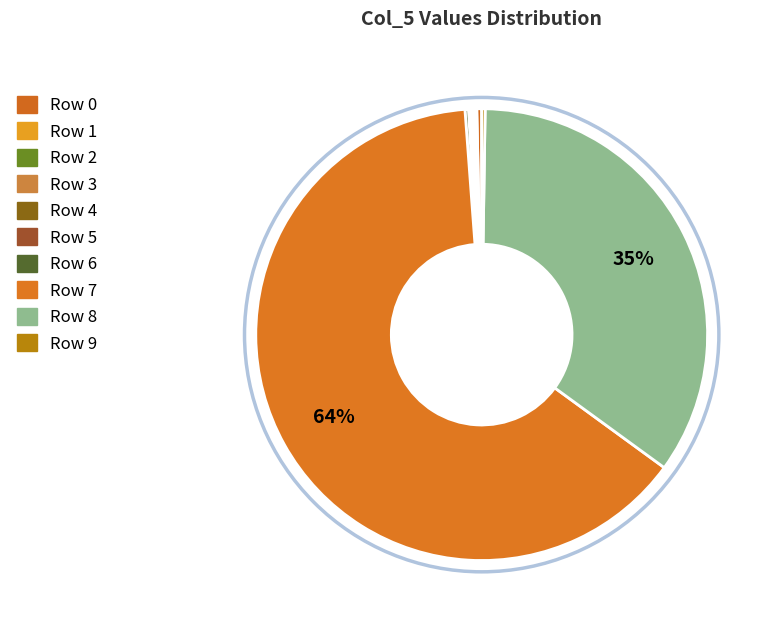

Combined, what portion of the pie is Row 9 and Row 8?

35.0%